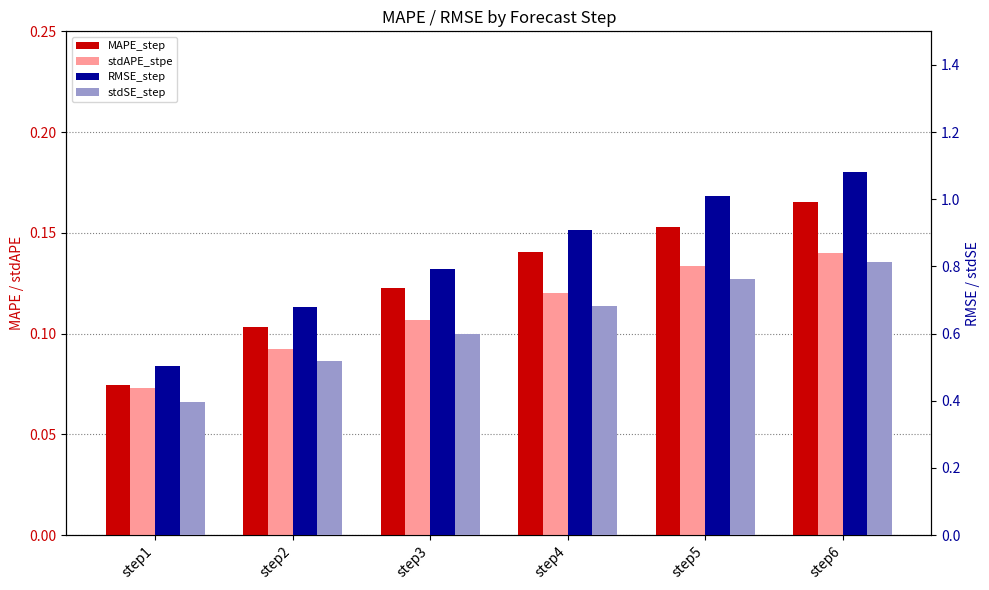

Is the value of RMSE_step at step6 greater than the value of MAPE_step at step2?

Yes